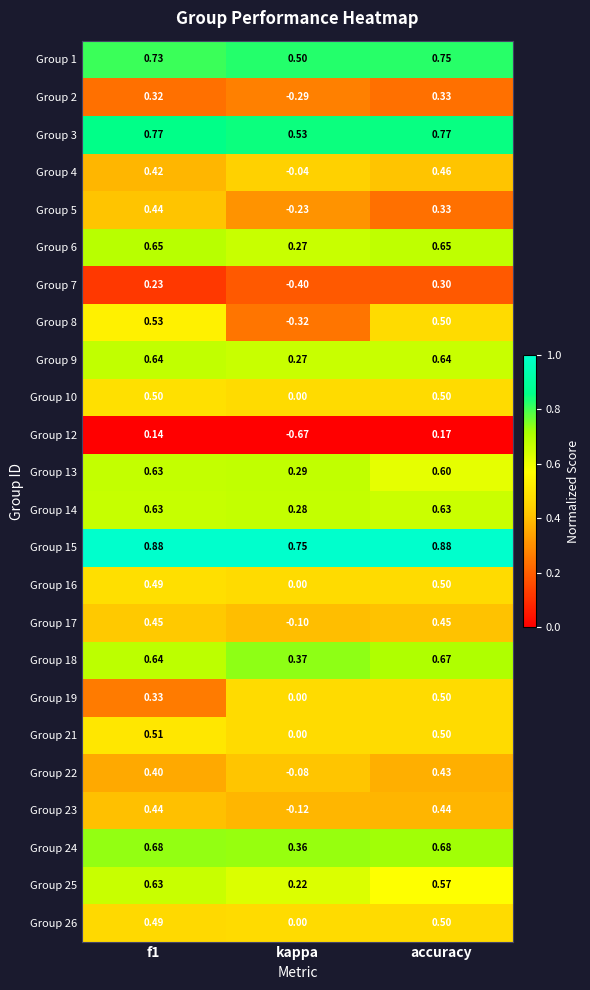

Is the value of Group 5 at kappa greater than the value of Group 2 at f1?

No